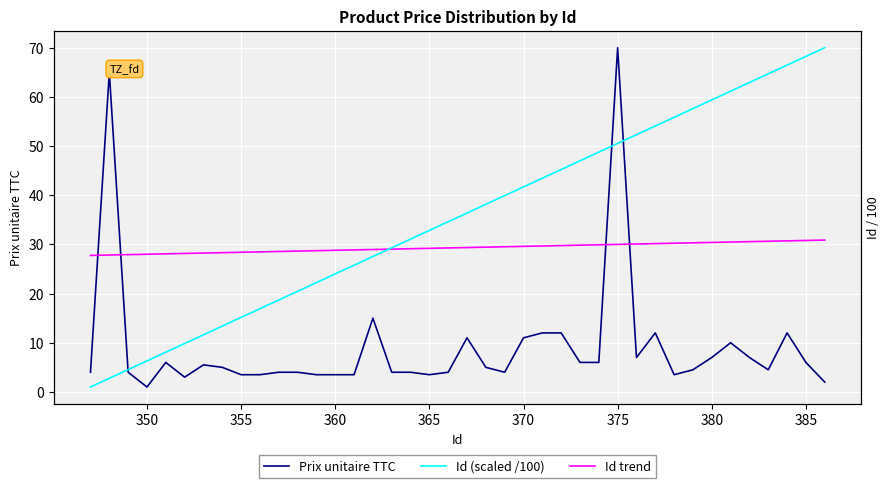

What is the sum of all Prix unitaire TTC values?

362.0